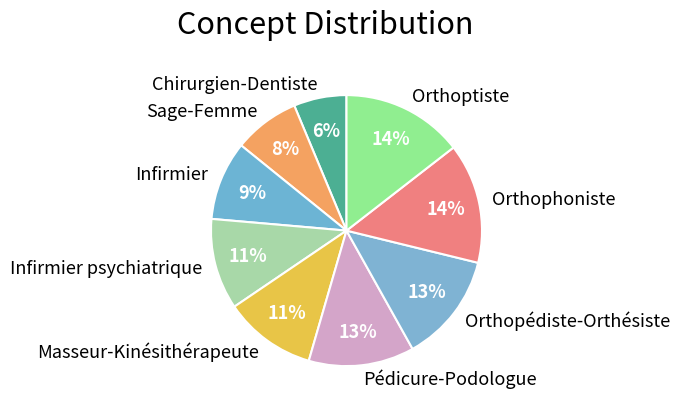

Between Orthopédiste-Orthésiste and Infirmier psychiatrique, which is larger?

Orthopédiste-Orthésiste